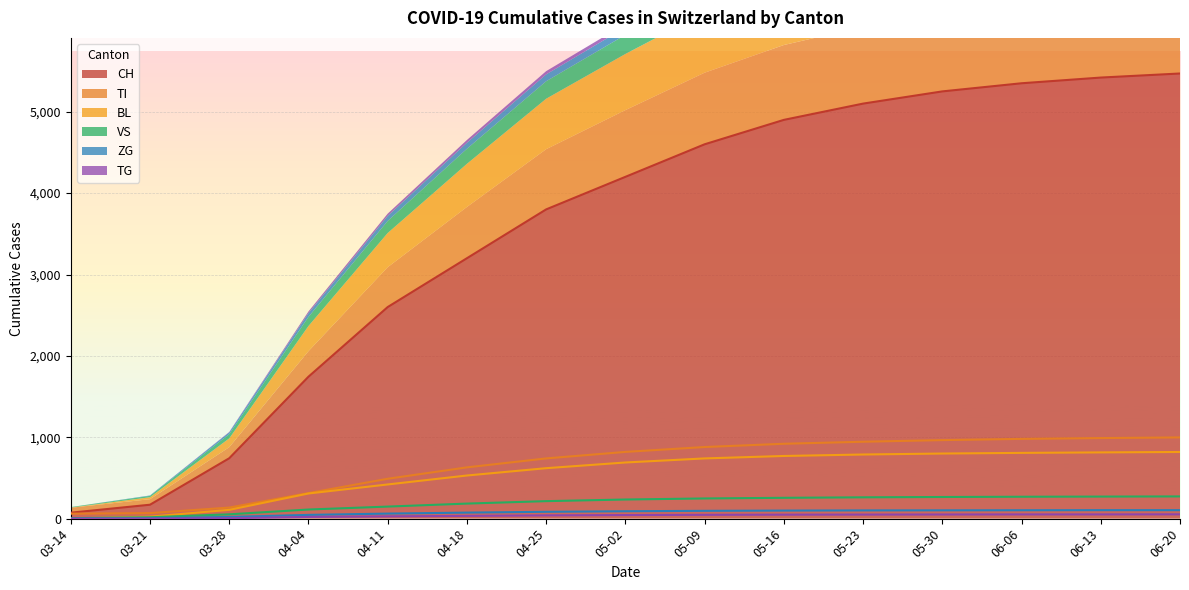

What is the highest value of the CH series?

5470